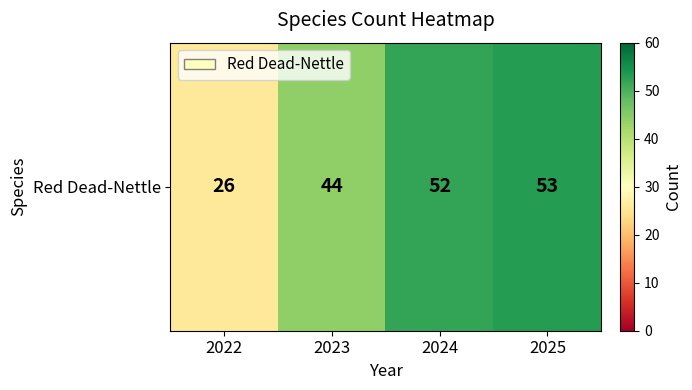

What is the change in value from 2023 to 2025?

+9